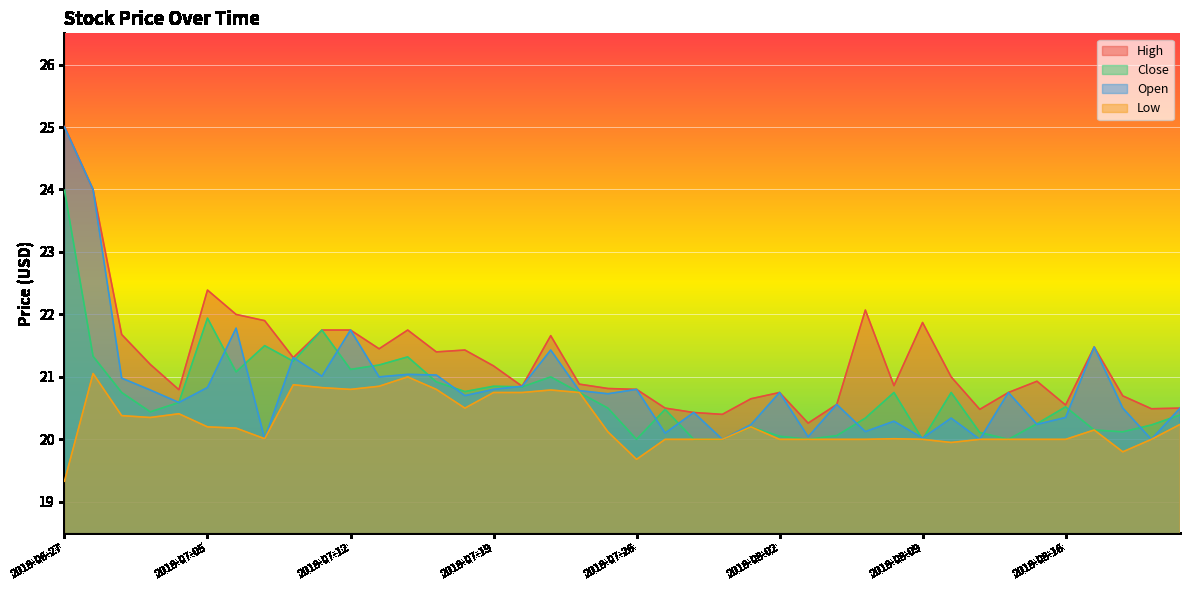

At how many categories does at least one series exceed 22?

4